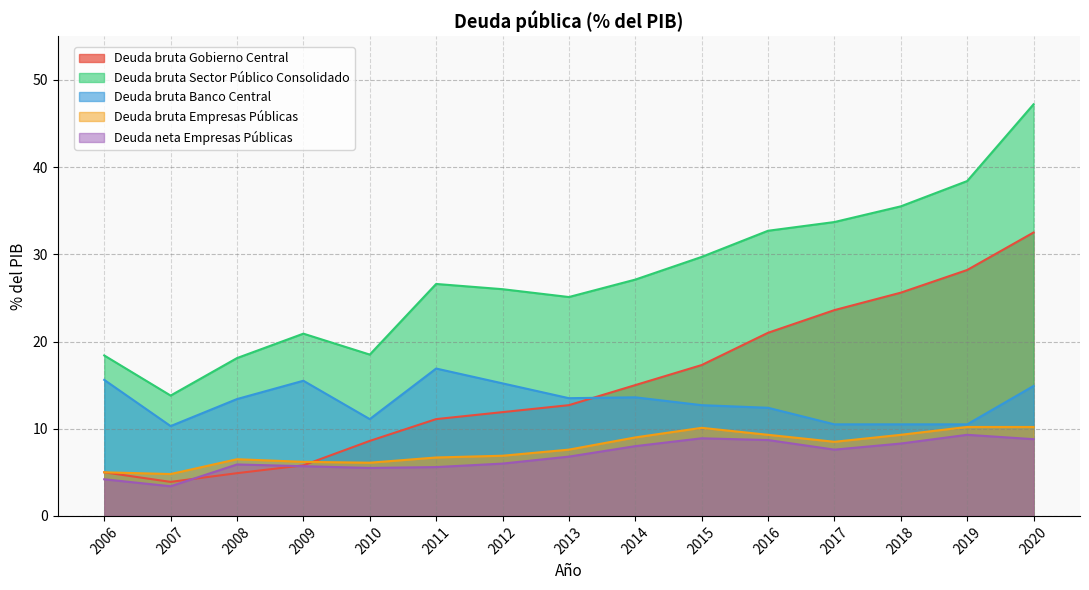

How many lines are shown in the chart?

5